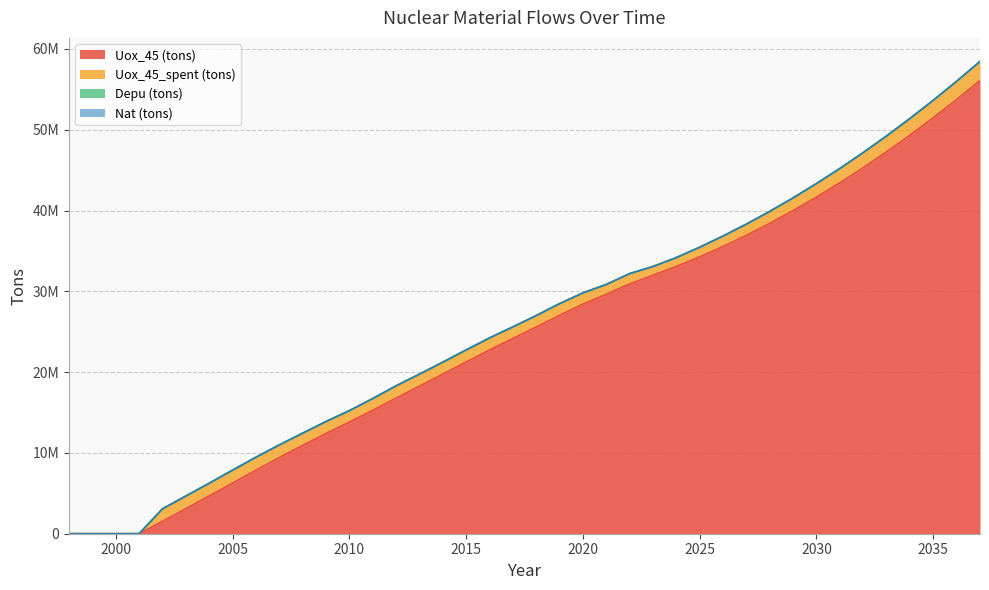

At how many categories does at least one series exceed 1402944?

36